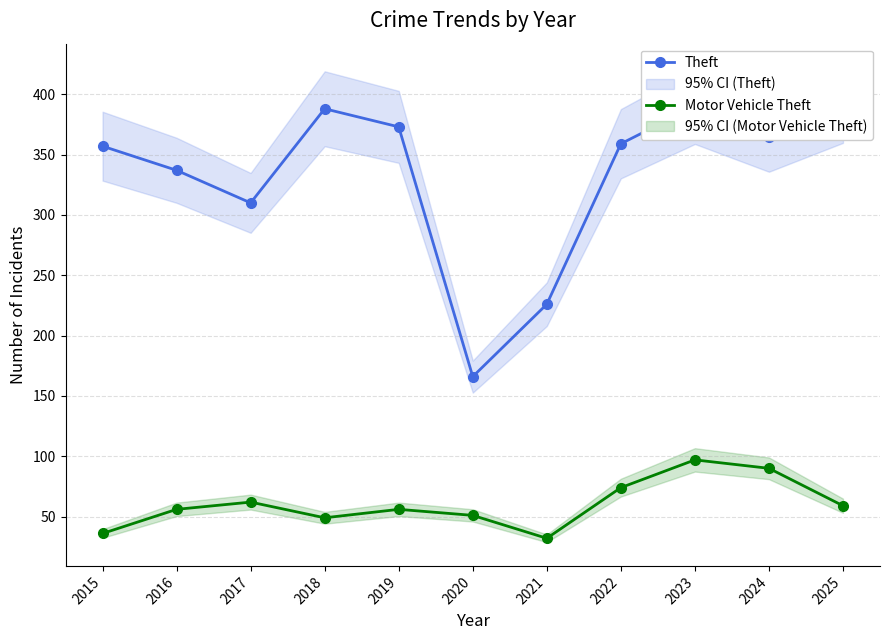

Where is the first local minimum for Theft?

2017